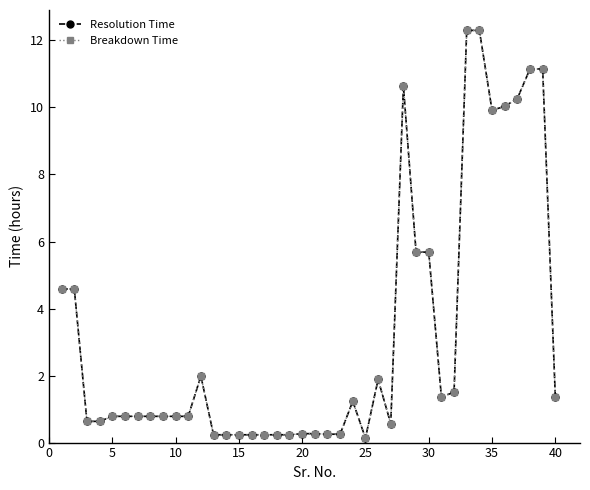

In Resolution Time, how many points are higher than both neighbors (excluding endpoints)?

4